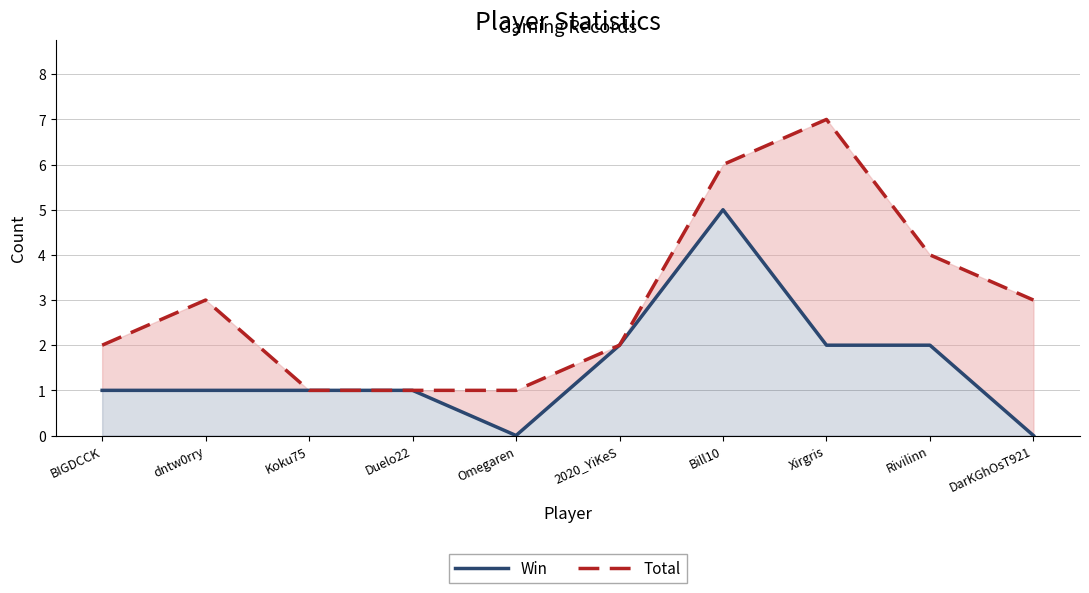

What position from the left is DarKGhOsT921?

10